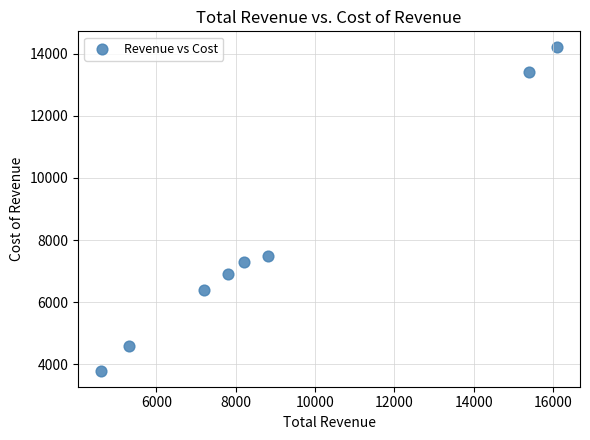

What Y value in the scatter plot is closest to 9000?

7500